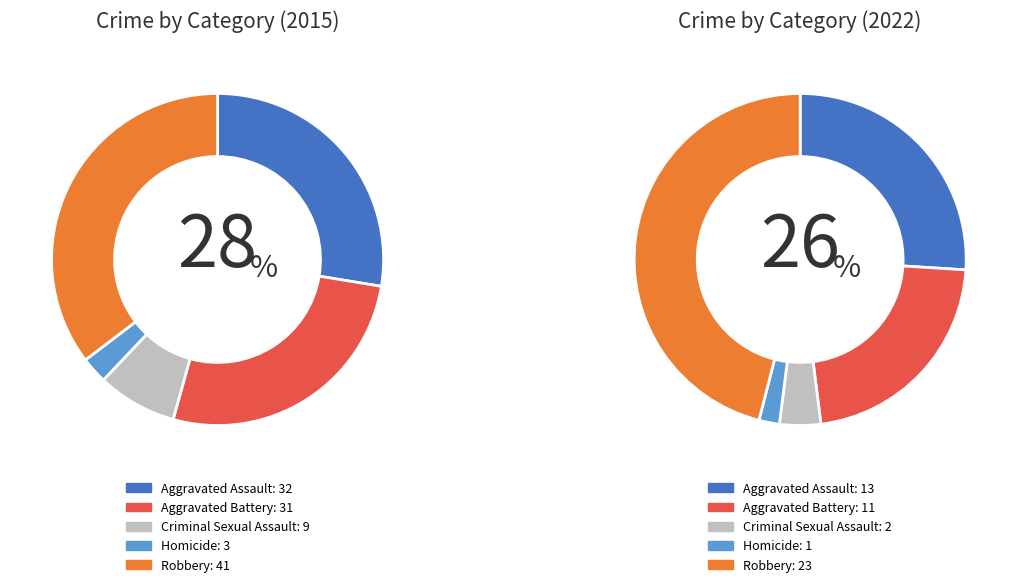

To the nearest percent, what percentage of the pie is 6?

12%